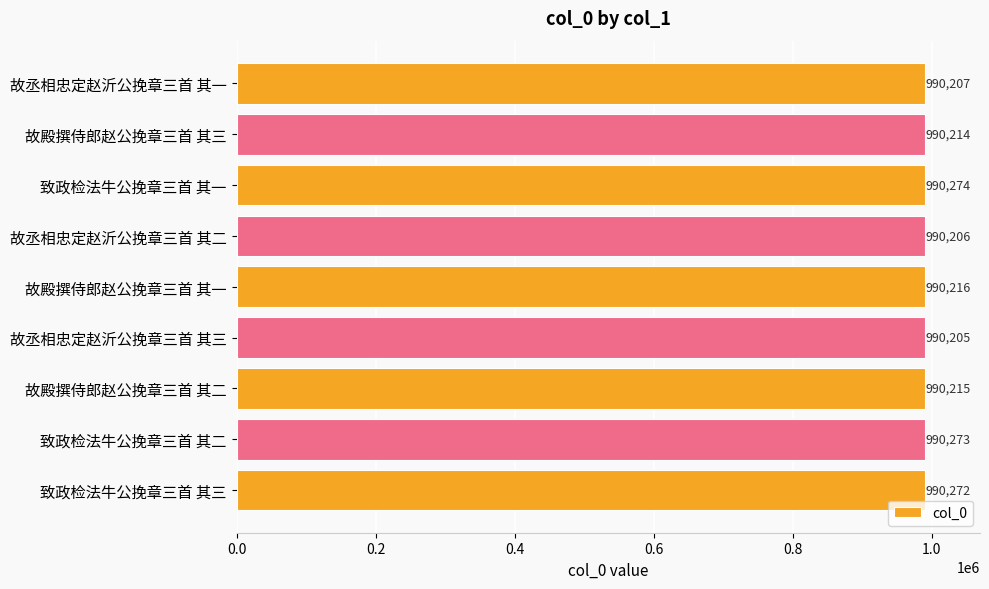

What is the difference between the second highest and minimum values?

68